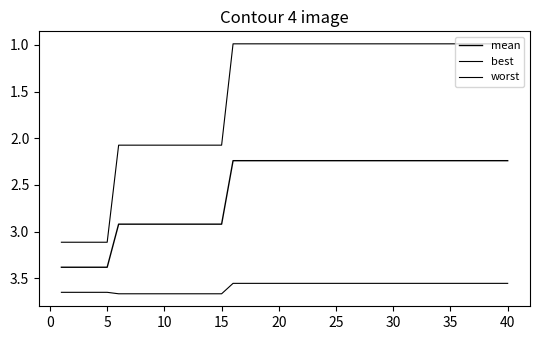

How many lines are shown in the chart?

3